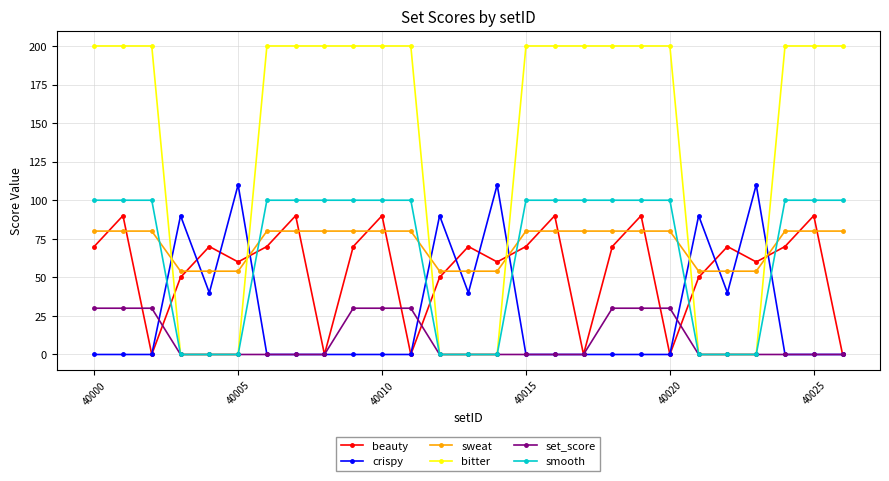

Count the smooth values in the range 0 to 100.

27